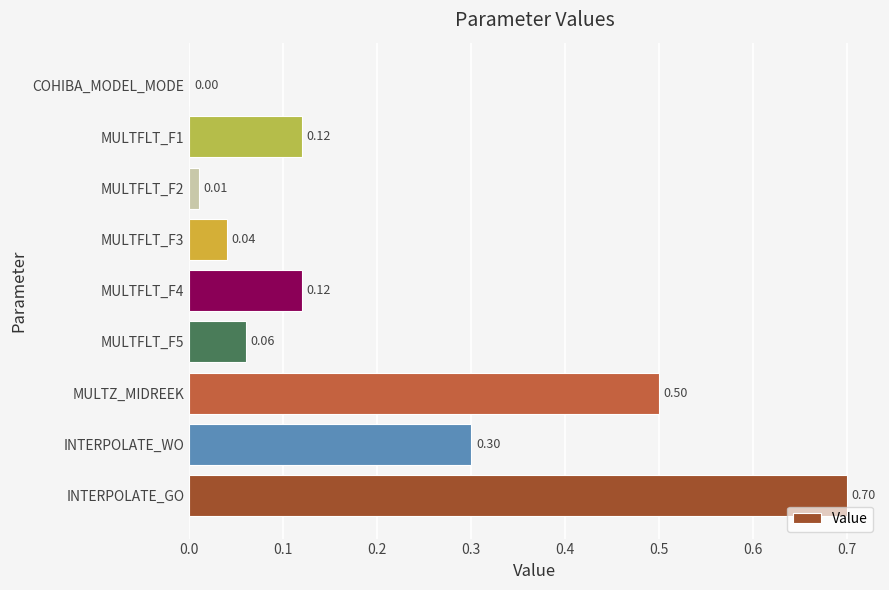

What is the sum of the values at MULTZ_MIDREEK and MULTFLT_F2?

0.5